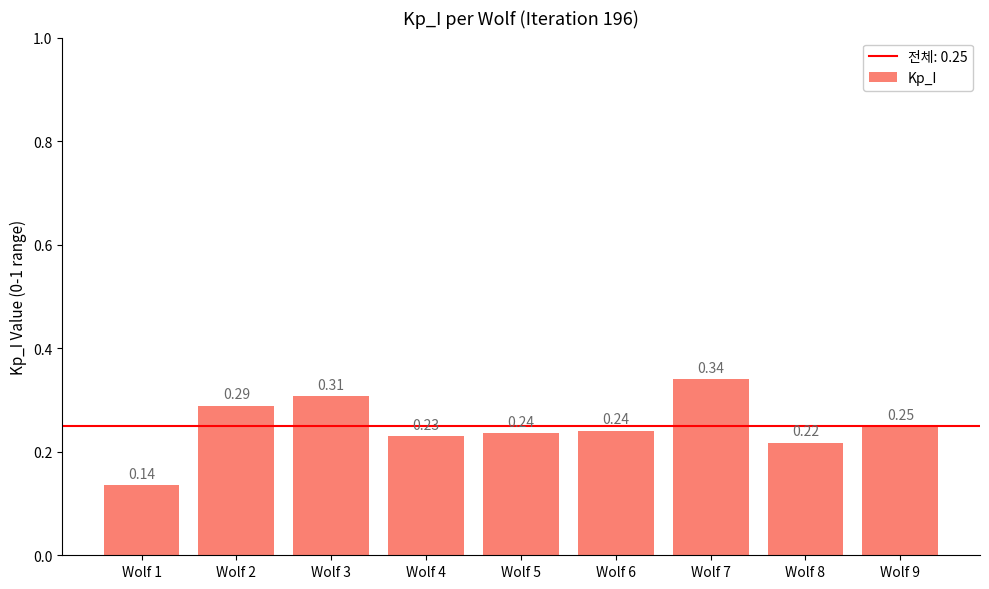

Does the chart contain stacked bars?

No